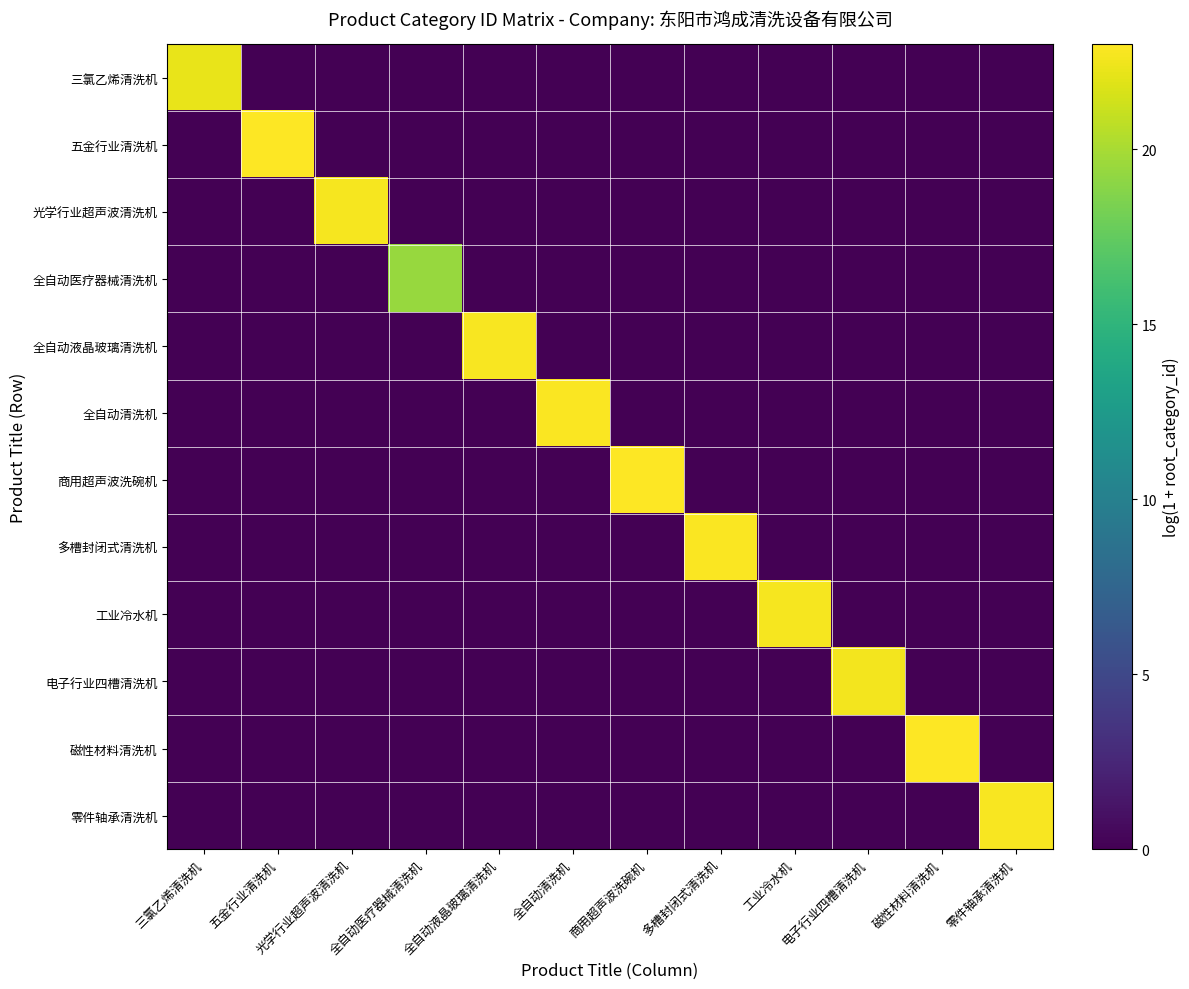

List the series in order of their peak value, lowest first.

全自动医疗器械清洗机, 三氯乙烯清洗机, 电子行业四槽清洗机, 光学行业超声波清洗机, 工业冷水机, 全自动液晶玻璃清洗机, 零件轴承清洗机, 多槽封闭式清洗机, 全自动清洗机, 磁性材料清洗机, 商用超声波洗碗机, 五金行业清洗机